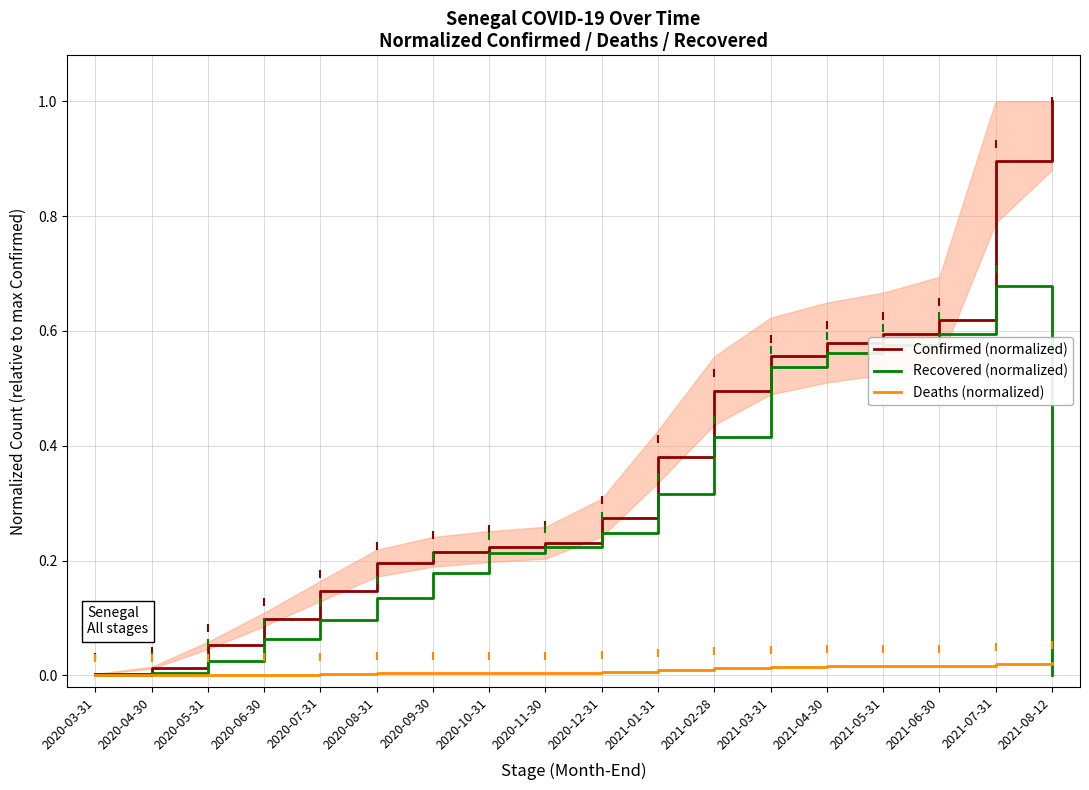

Reading left to right, extract all data points from this chart.

Confirmed (normalized): 0.0	0.0	0.1	0.1	0.1	0.2	0.2	0.2	0.2	0.3	0.4	0.5	0.6	0.6	0.6	0.6	0.9	1.0
Recovered (normalized): 0.0	0.0	0.0	0.1	0.1	0.1	0.2	0.2	0.2	0.2	0.3	0.4	0.5	0.6	0.6	0.6	0.7	0.0
Deaths (normalized): 0.0	0.0	0.0	0.0	0.0	0.0	0.0	0.0	0.0	0.0	0.0	0.0	0.0	0.0	0.0	0.0	0.0	0.0